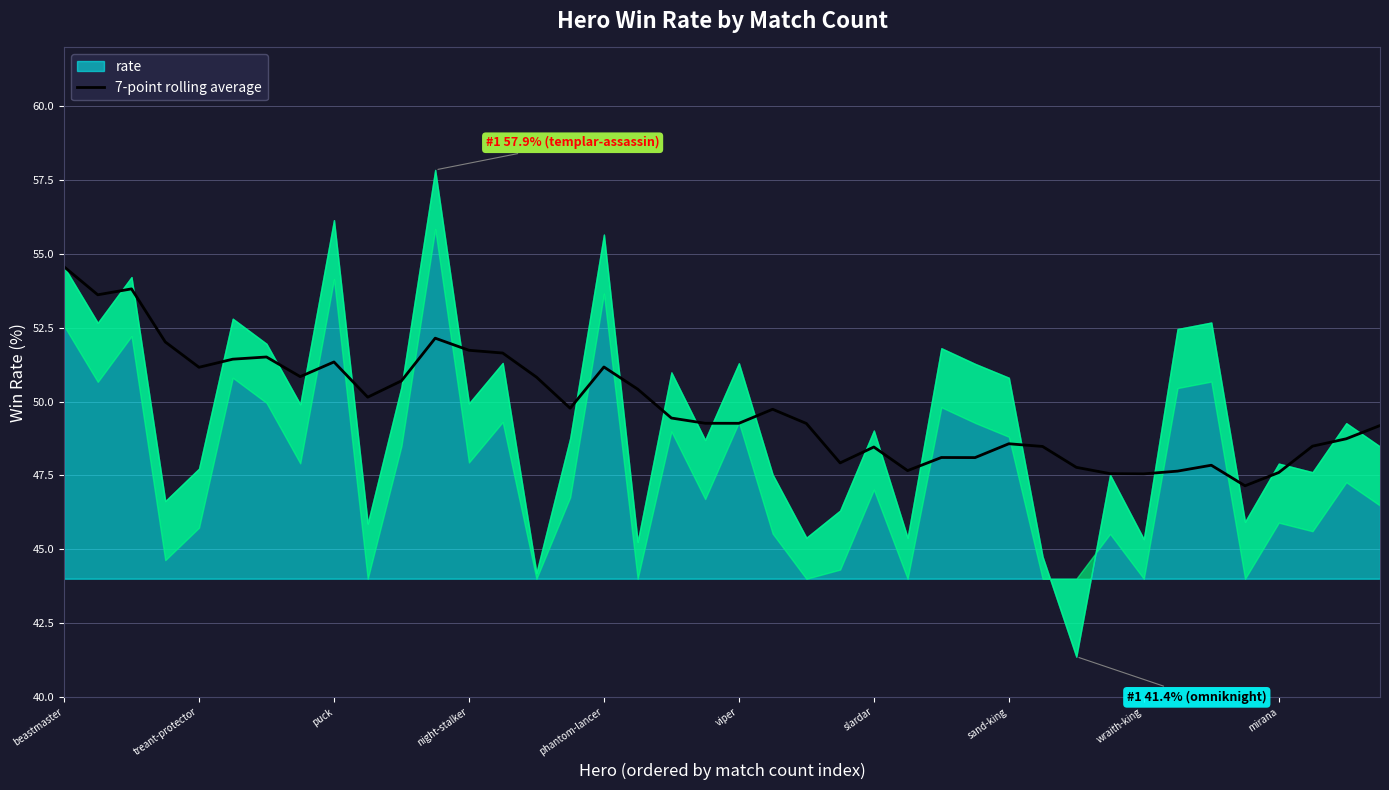

At which label does 7-point rolling average reach its peak?

beastmaster